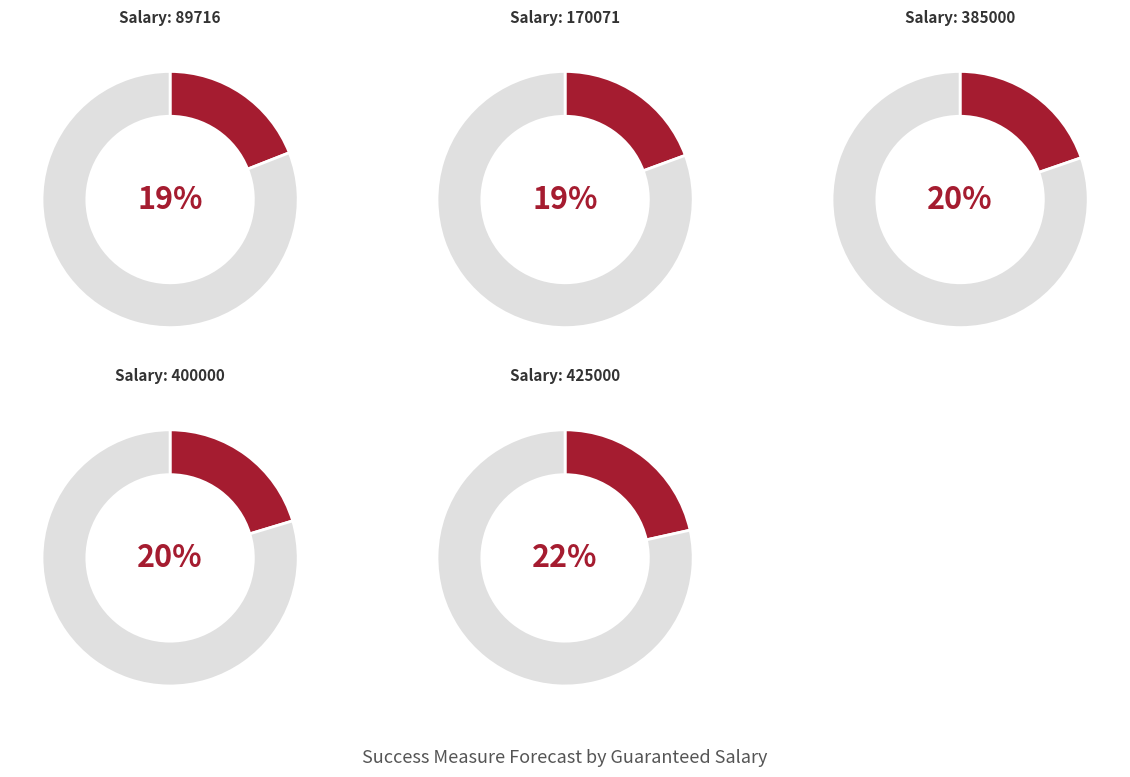

What percentage do 400000 and 425000 together represent?

41.9%